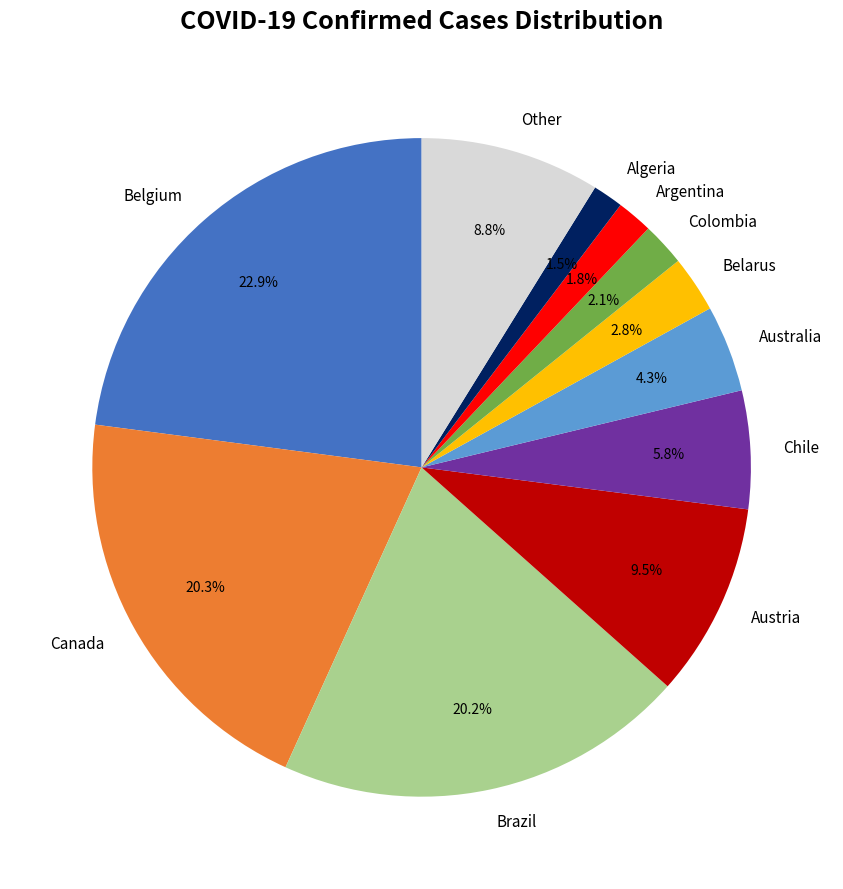

Combined, do Argentina and Austria account for over 50%?

No